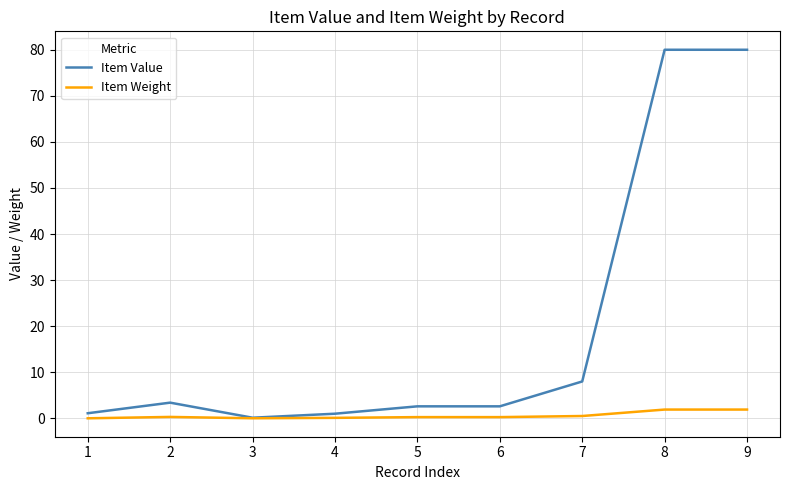

Which series has the widest spread of values?

Item Value